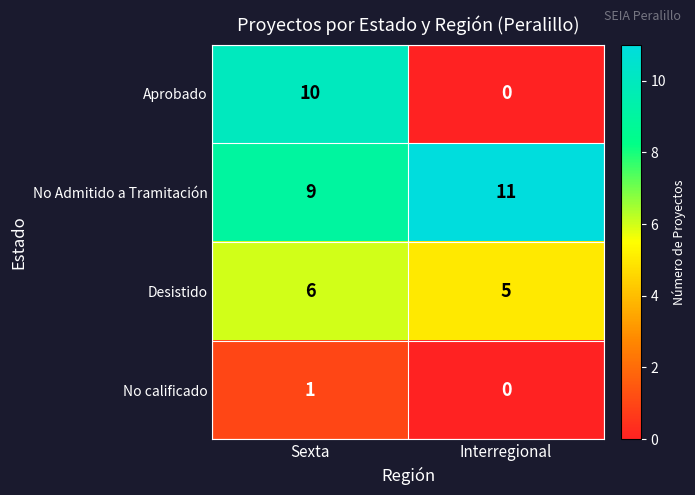

How many distinct data groups are displayed?

4